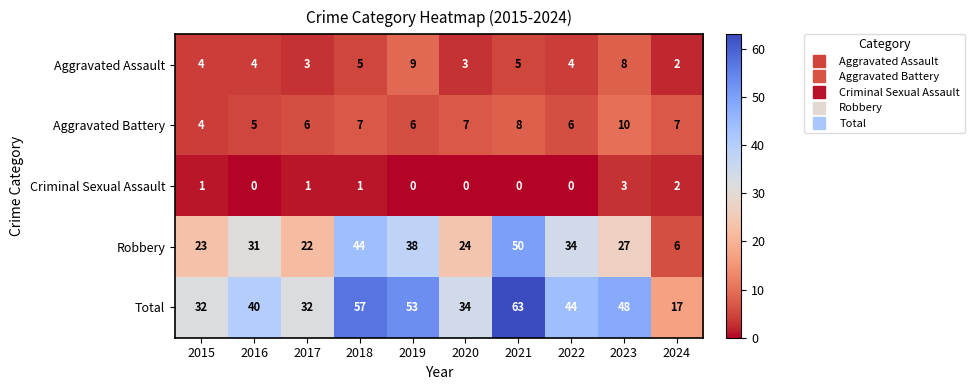

What value does the Total series have at 2023, to the nearest 10?

50